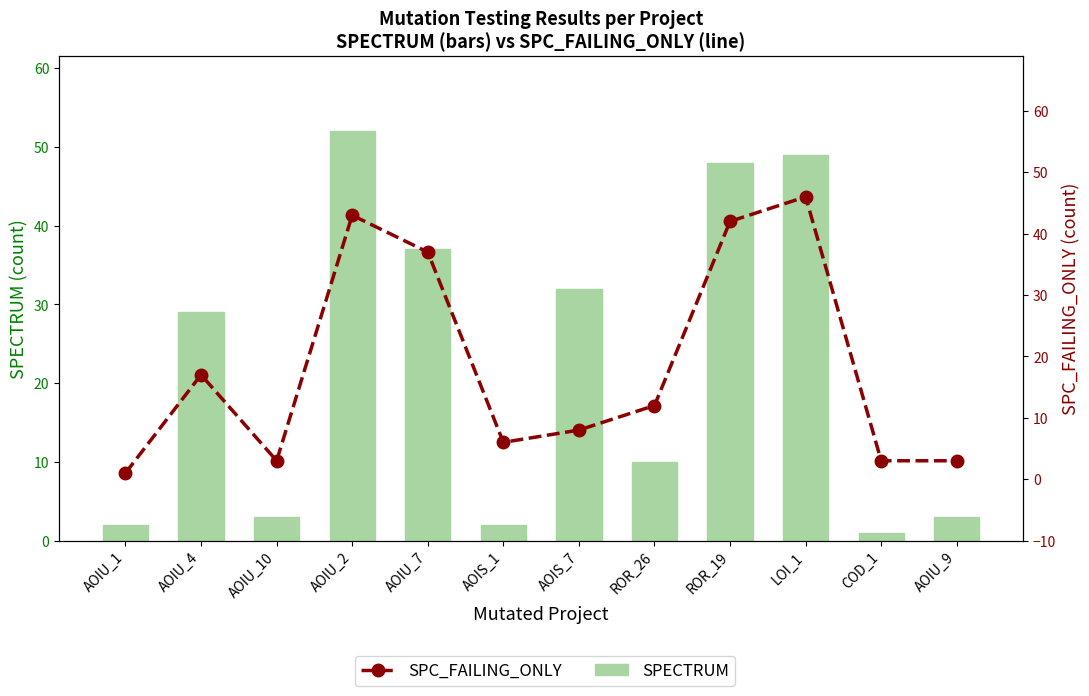

What is the approximate value of SPECTRUM at AOIU_1?

2